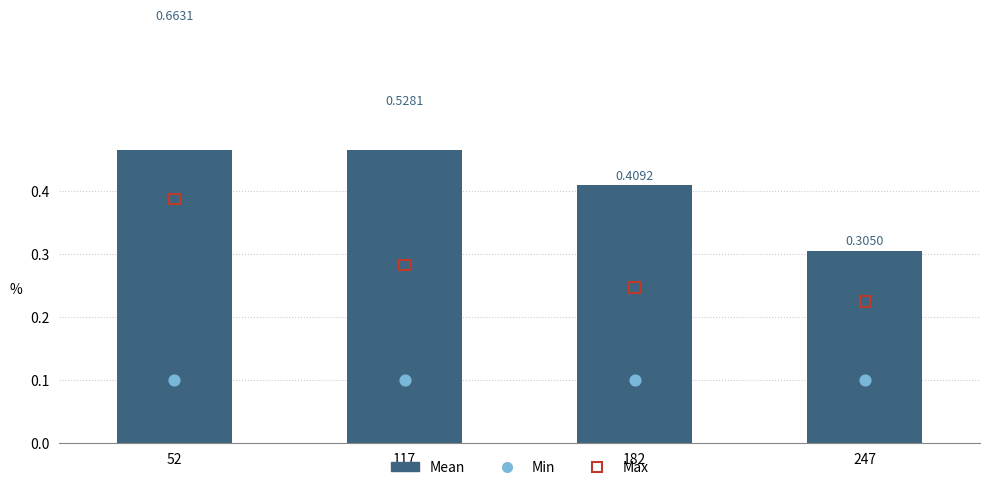

What are all the series names shown in the legend?

Mean, Min, Max